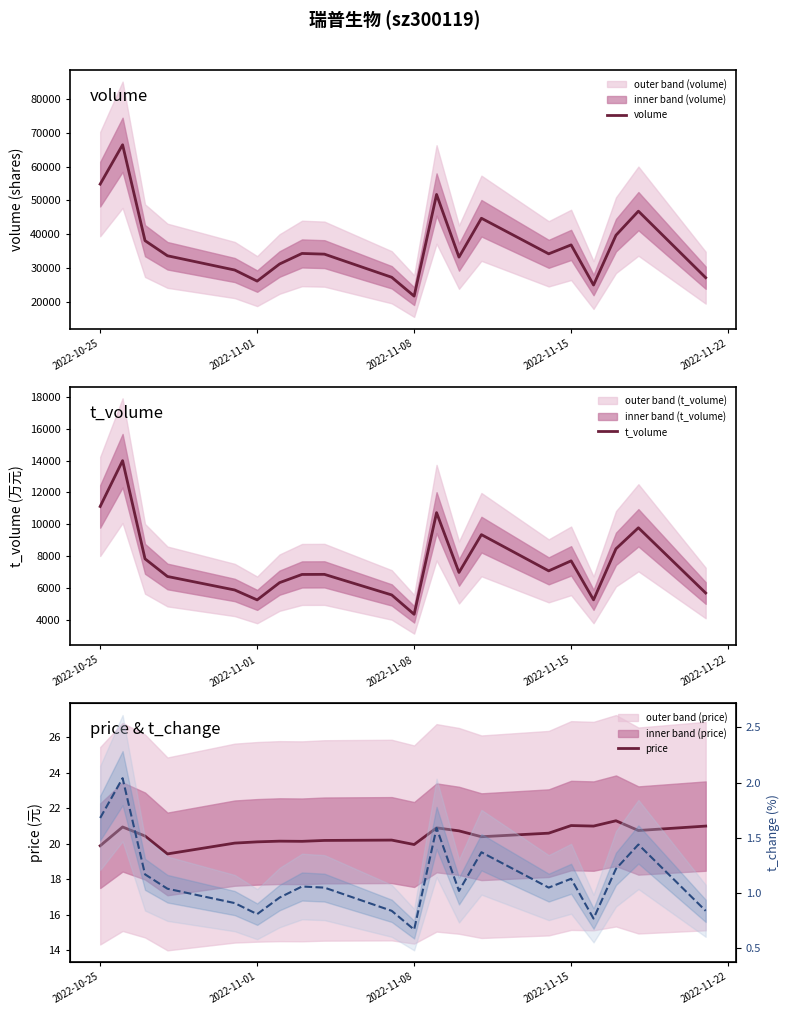

What is the difference between the maximum and second lowest values in the t_volume series?

8753